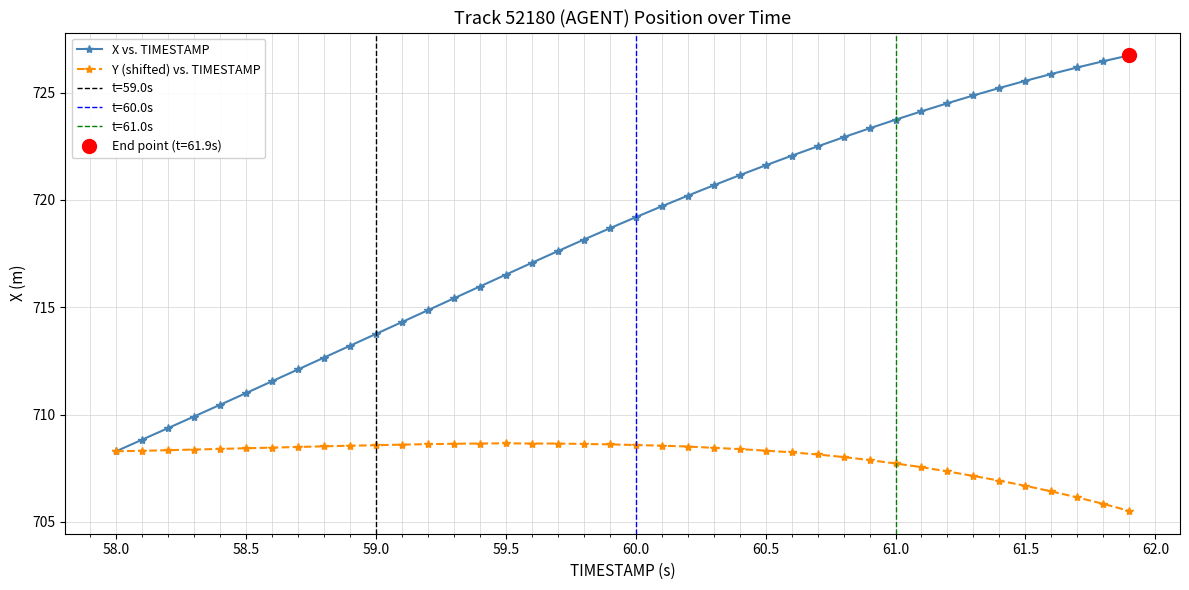

Which category has the lowest value in the X vs. TIMESTAMP series?

58.0